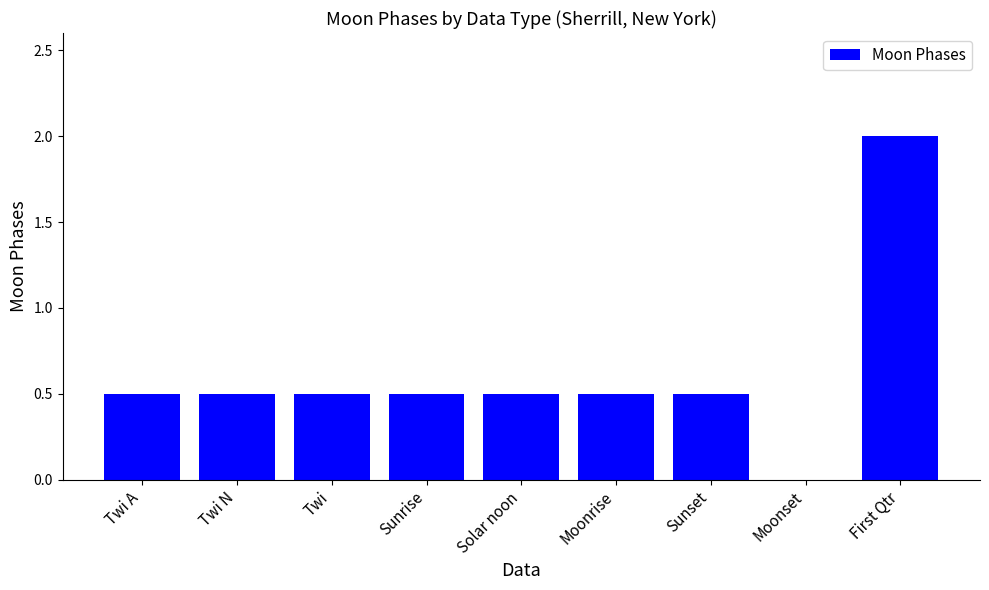

What is the sum of the values at Twi A and Twi N?

1.0